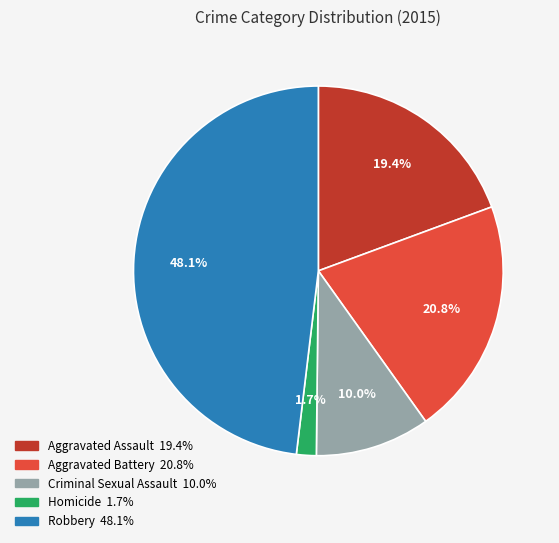

To the nearest percent, what percentage of the pie is Robbery?

48%